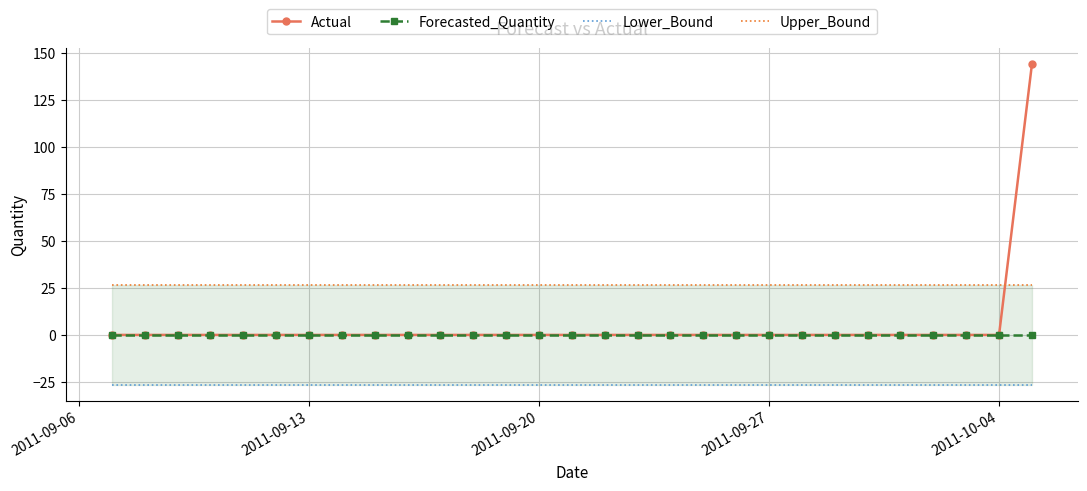

True or false: Lower_Bound and Upper_Bound intersect in this chart.

False